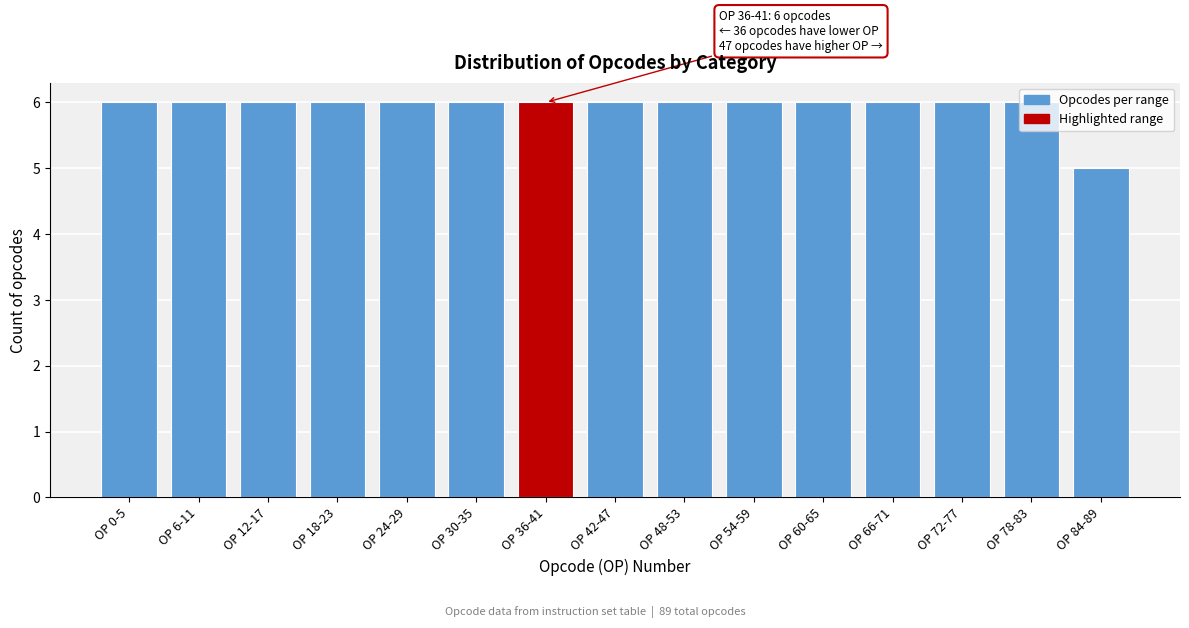

What is the smallest value displayed?

5